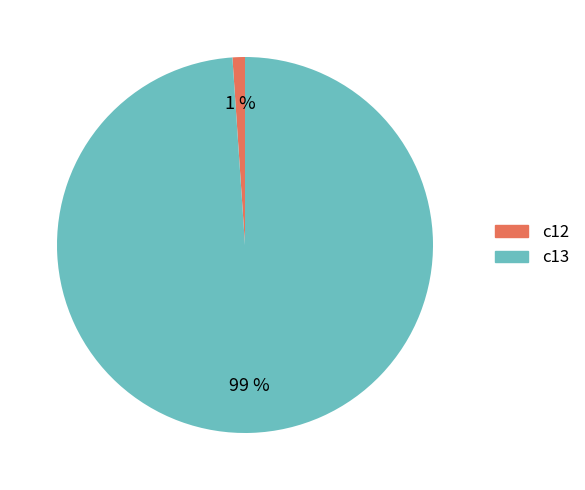

What is the smallest slice in the pie chart?

c12